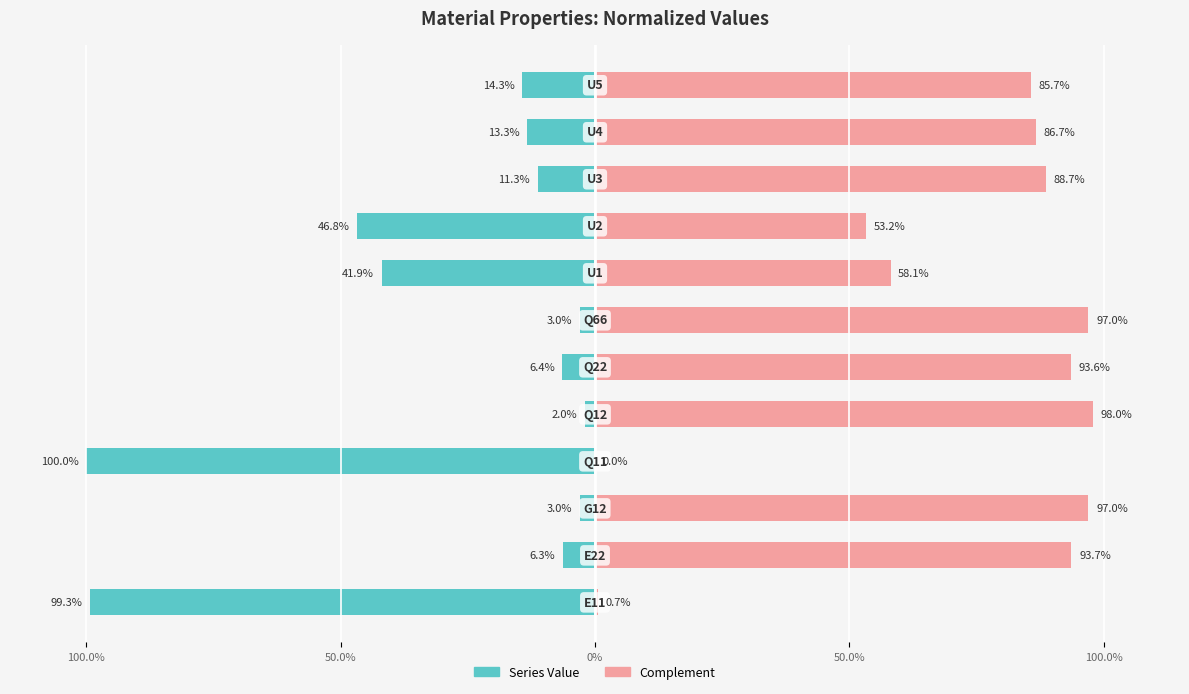

How many values in the Complement series exceed 88?

6